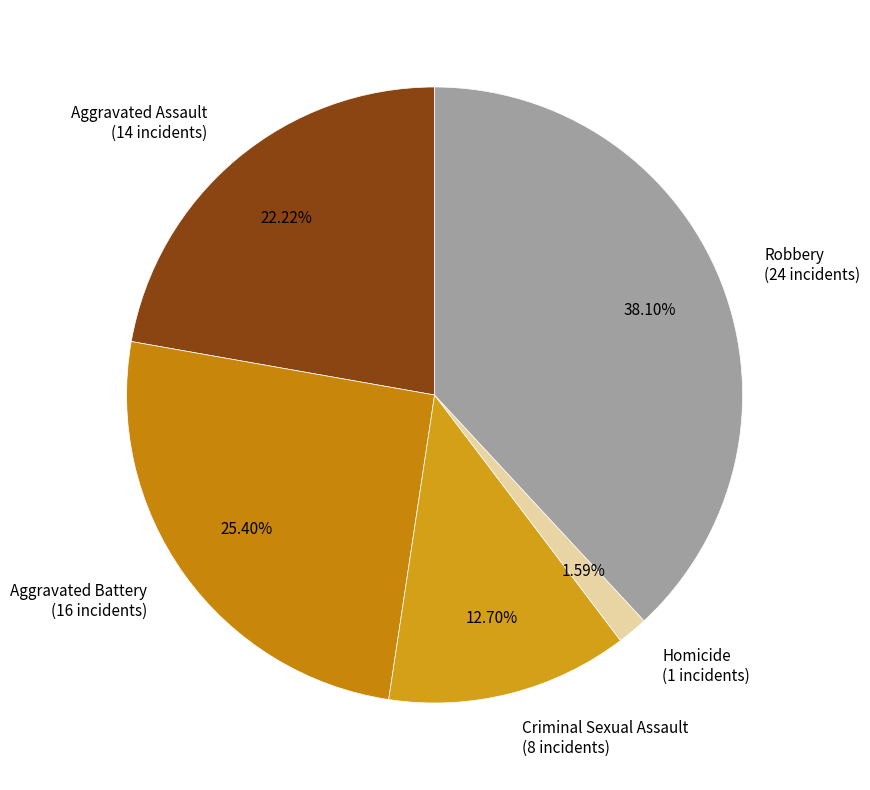

Combined, do Robbery and Aggravated Battery account for over 50%?

Yes